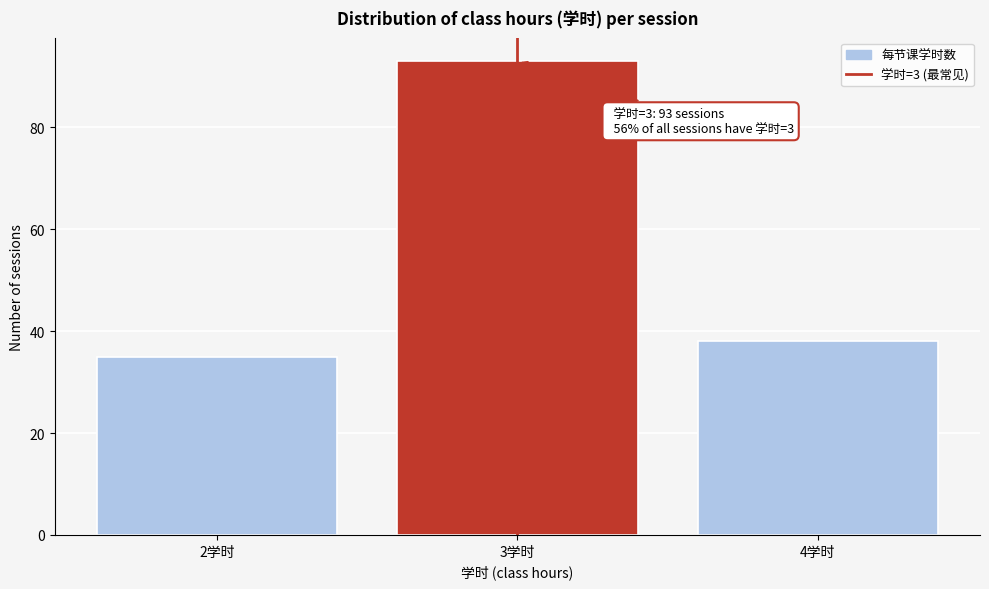

Reading left to right, extract all data points from this chart.

35	93	38